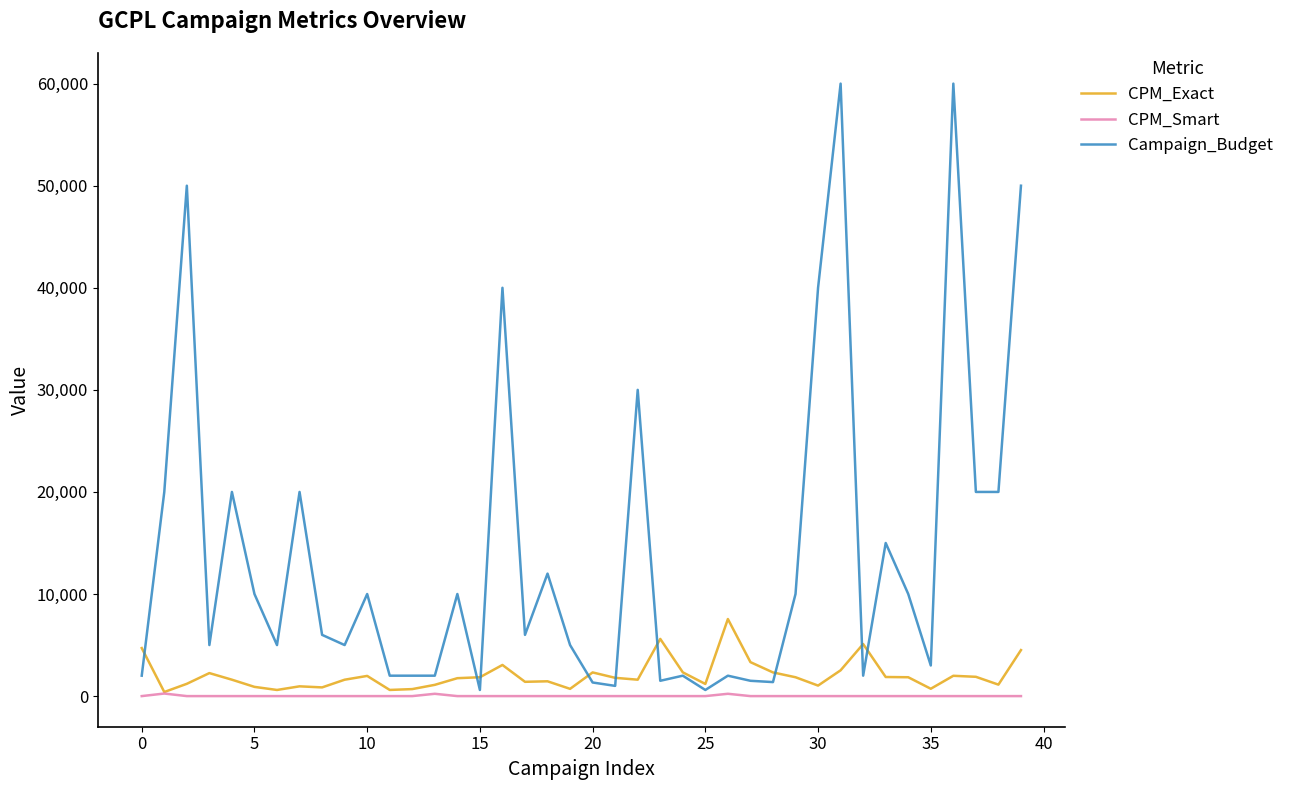

What is the greatest value displayed?

60000